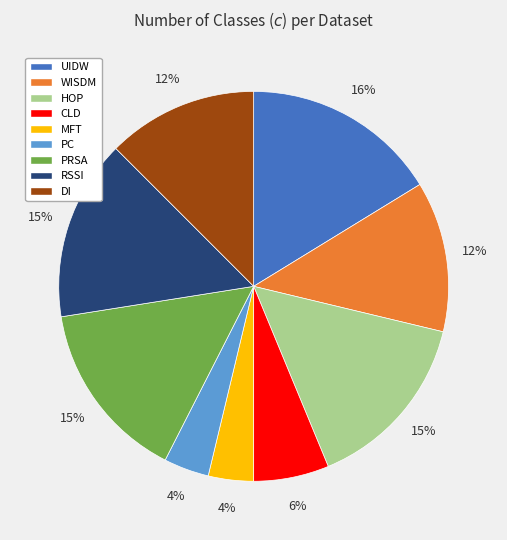

Which has a higher value, CLD or HOP?

HOP